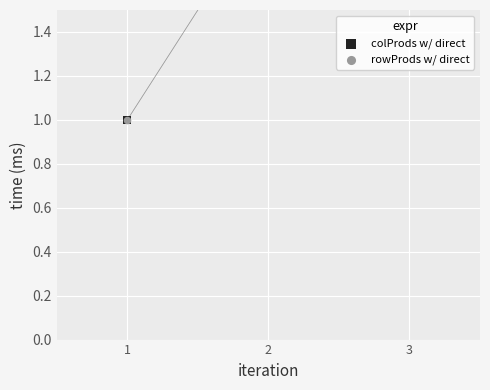

Which series has the widest spread of Y values?

colProds w/ direct